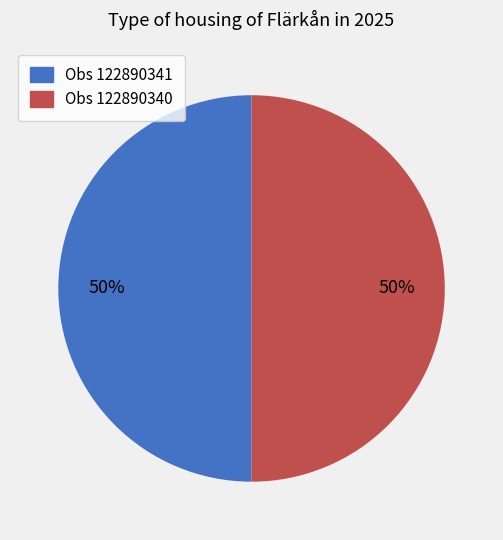

How many slices are in this pie chart?

2